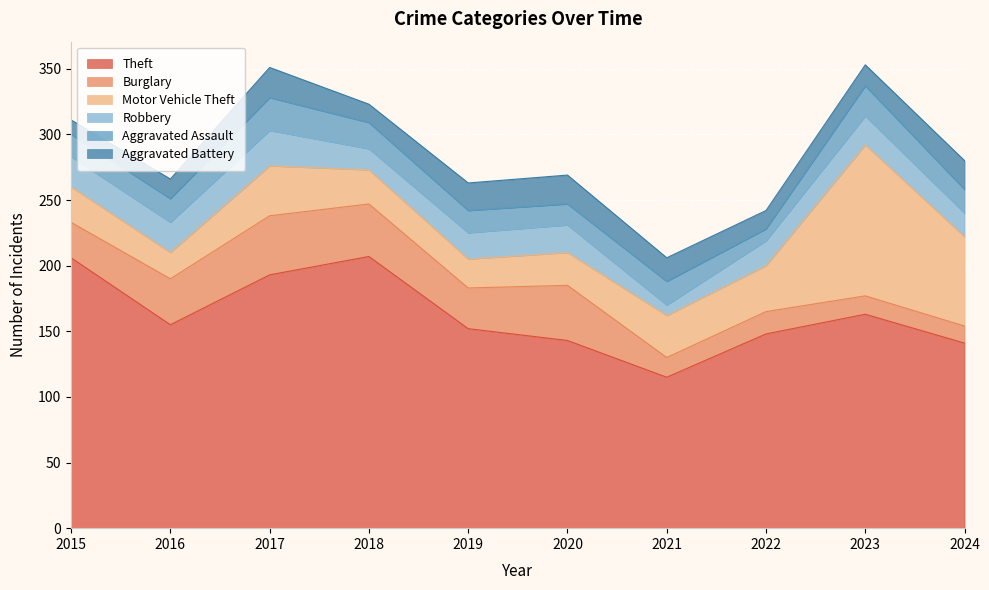

Which series has the largest total across all categories?

Theft